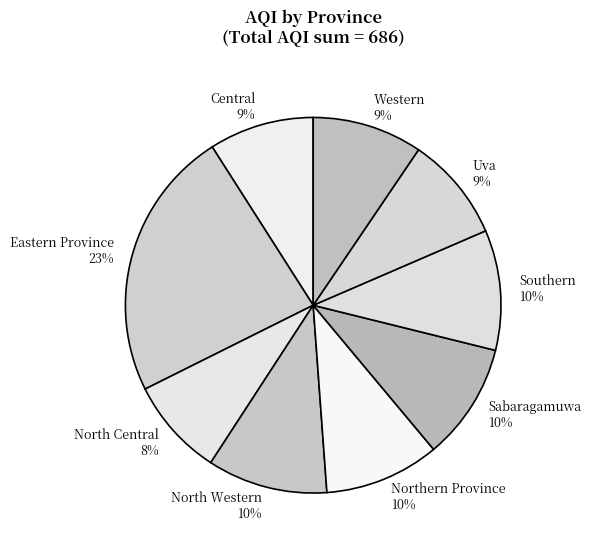

The North Central slice represents 15% of the pie. True or false?

False